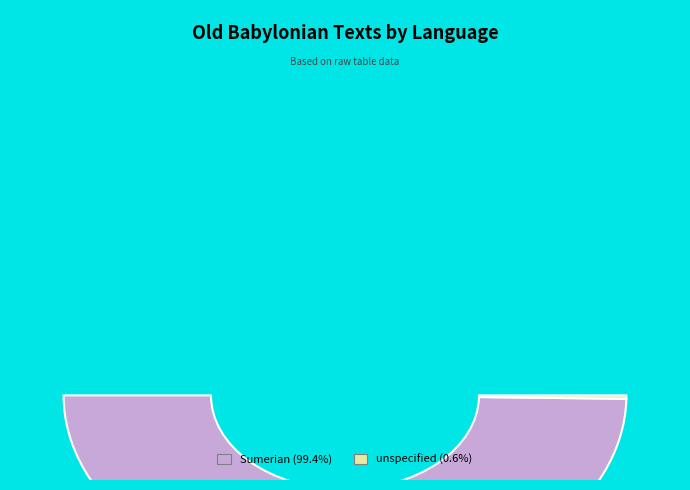

Combined, what portion of the pie is unspecified and Sumerian?

100.0%